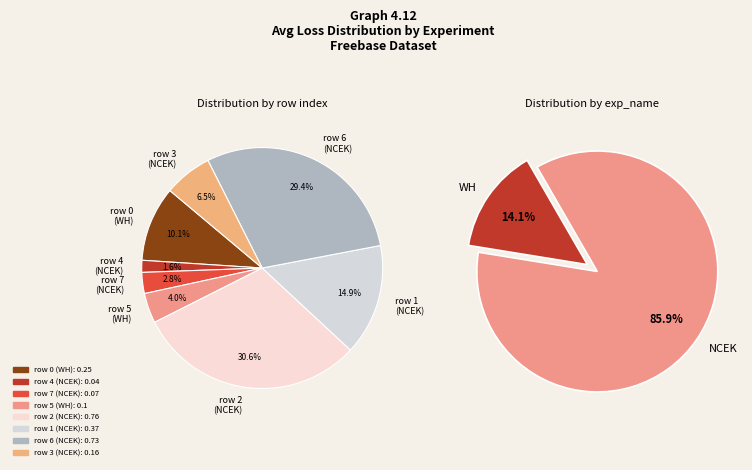

To the nearest percent, what portion does 4 represent?

2%